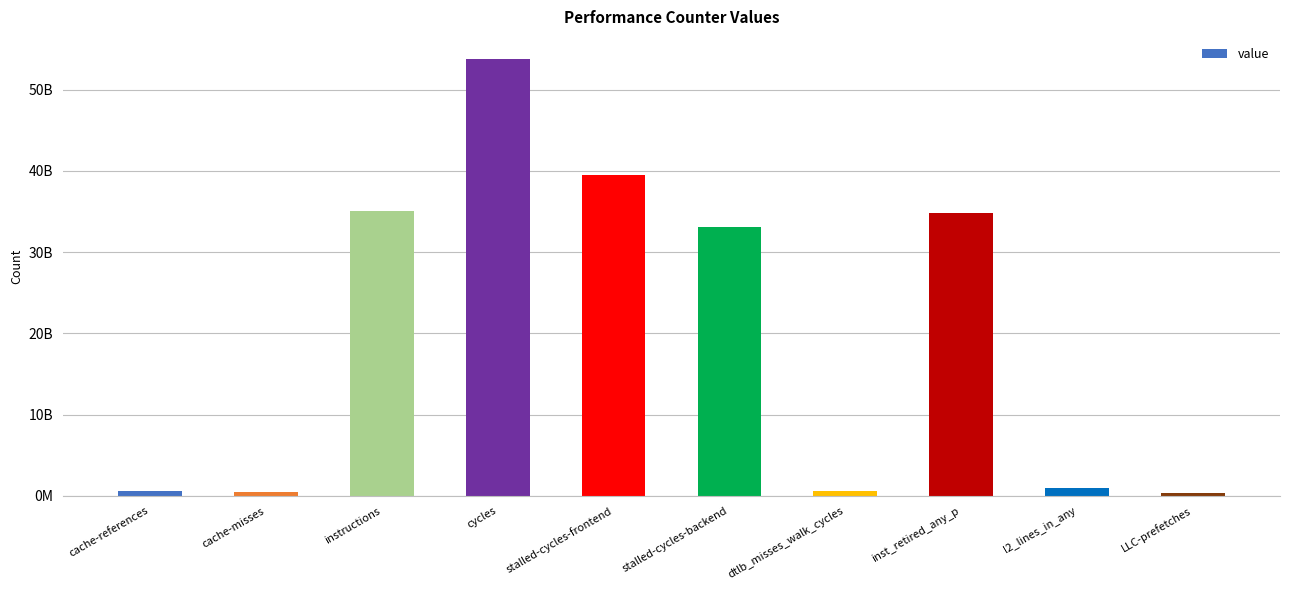

What is the change in value from cycles to stalled-cycles-frontend?

-14329842859